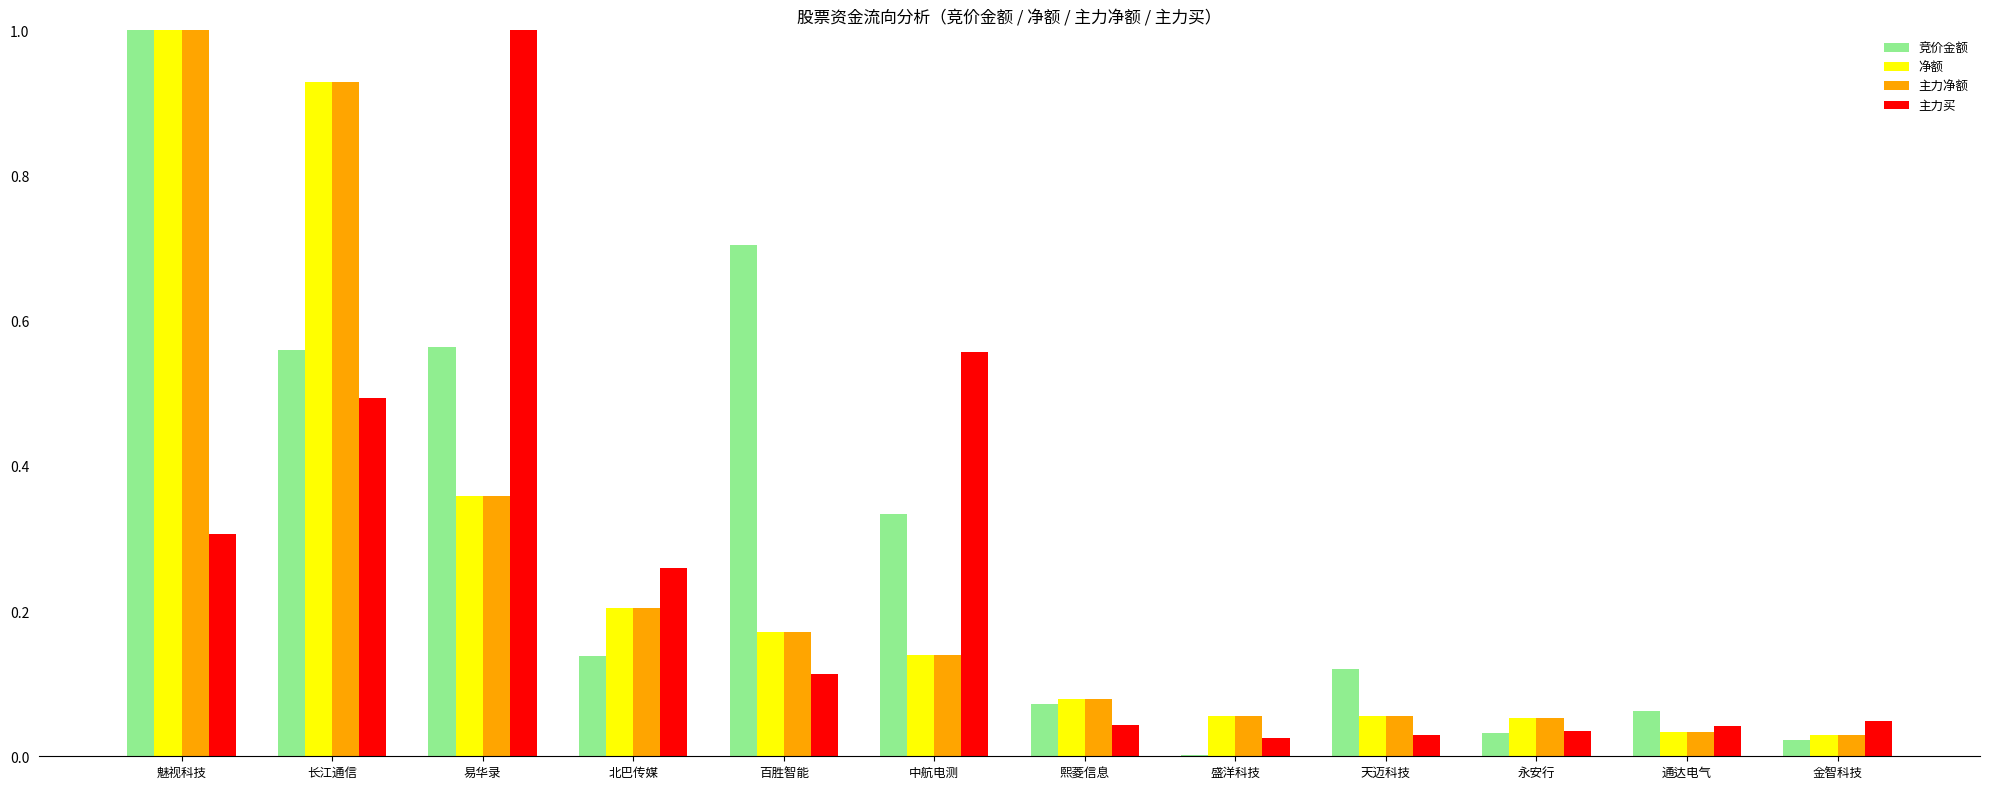

Are the bars horizontal?

No